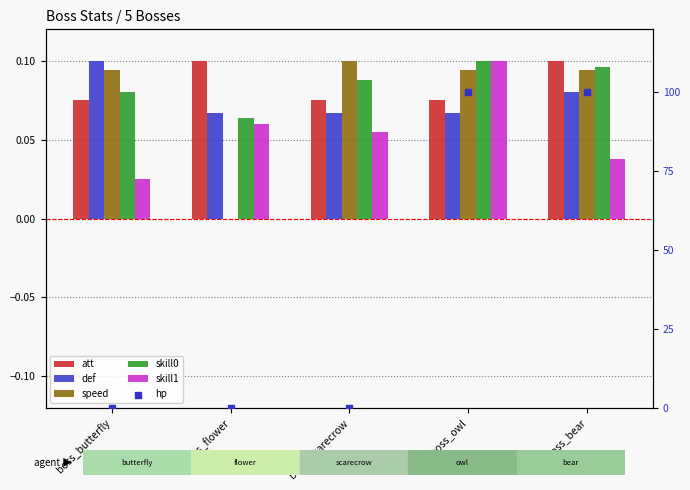

At how many categories does at least one series exceed 32?

2